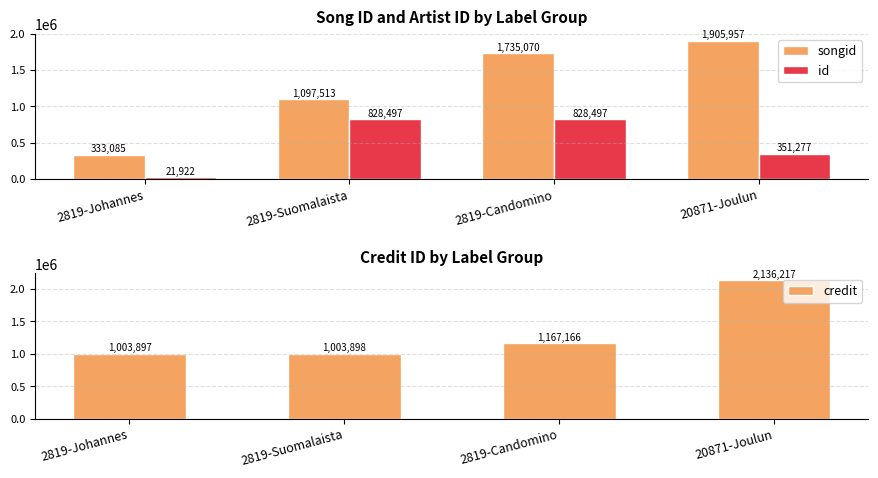

List the labels in order of id value, largest first.

2819-Suomalaista, 2819-Candomino, 20871-Joulun, 2819-Johannes